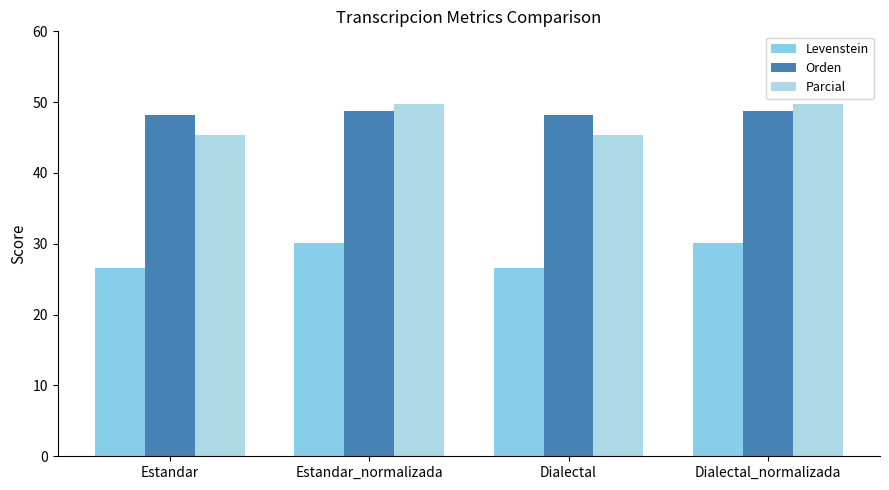

The value of Levenstein at Estandar is 17.2. True or false?

False